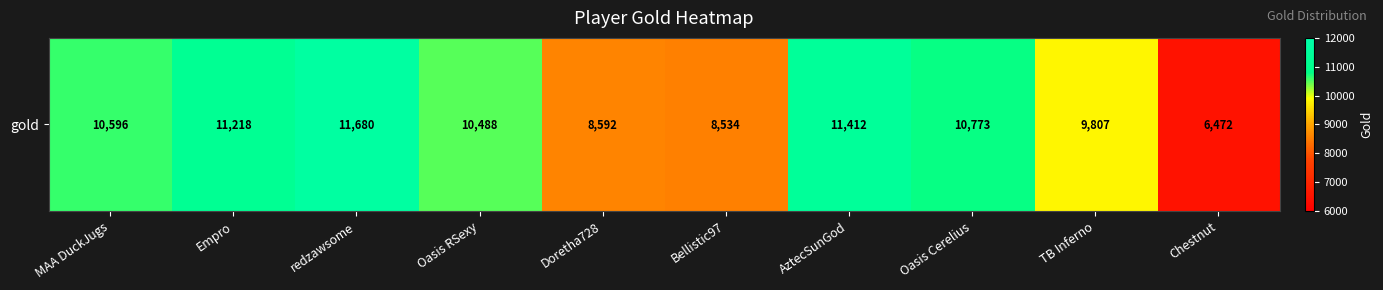

At which label is the value closest to 9076?

Doretha728